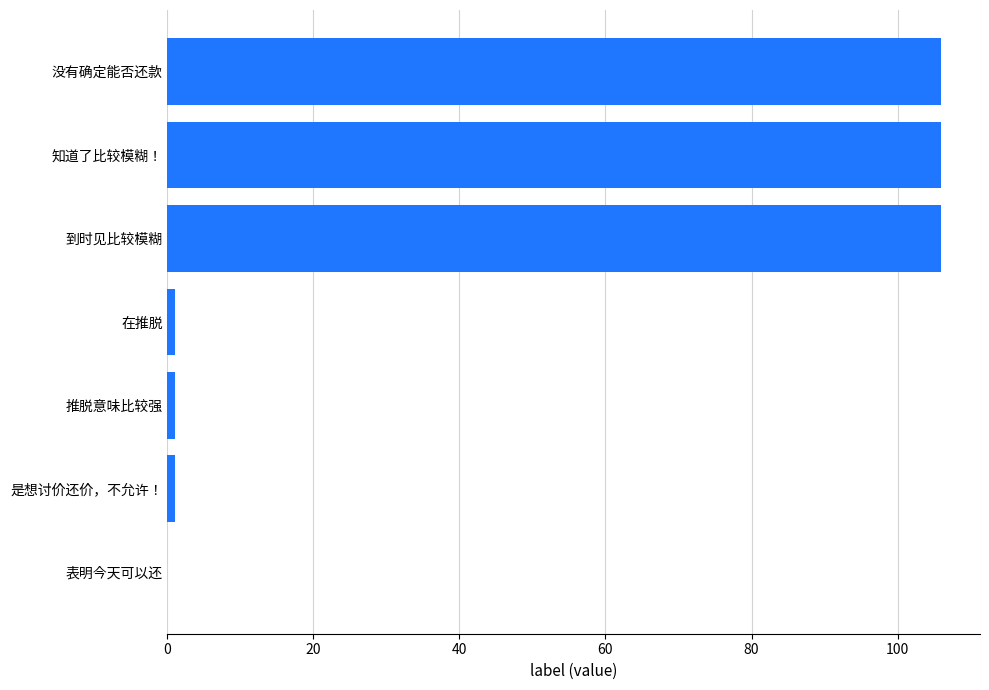

What is the maximum value shown in the chart?

106